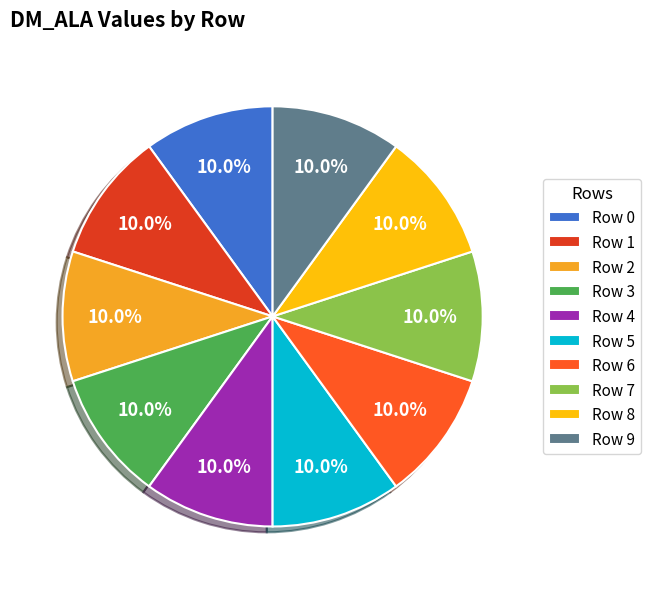

To the nearest percent, what is the combined percentage of Row 5 and Row 3?

20%